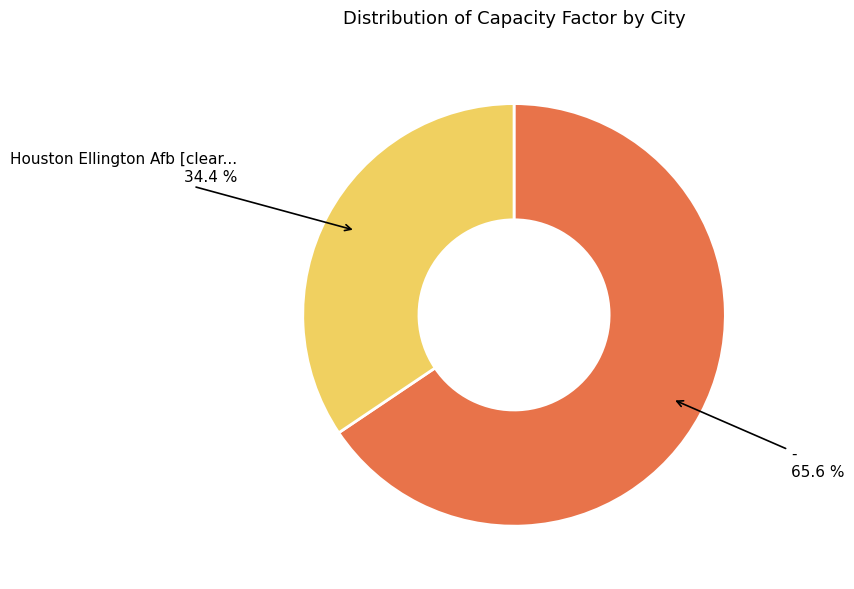

Is there a majority slice in this chart?

Yes